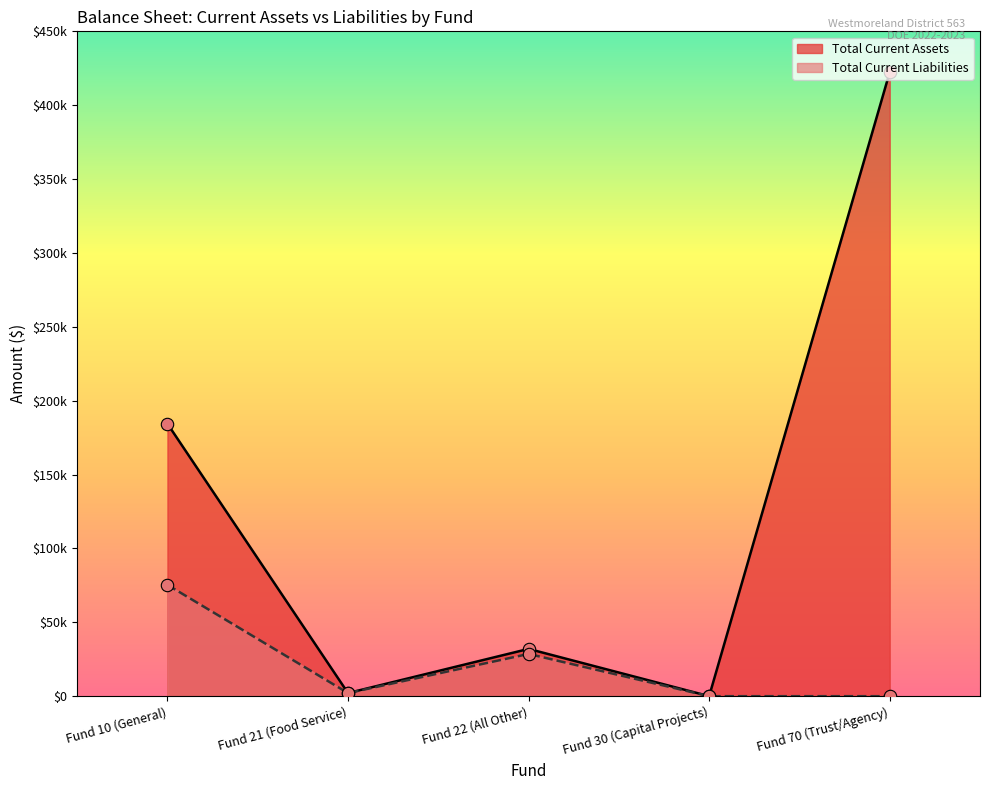

Which series has the largest total across all categories?

Total Current Assets